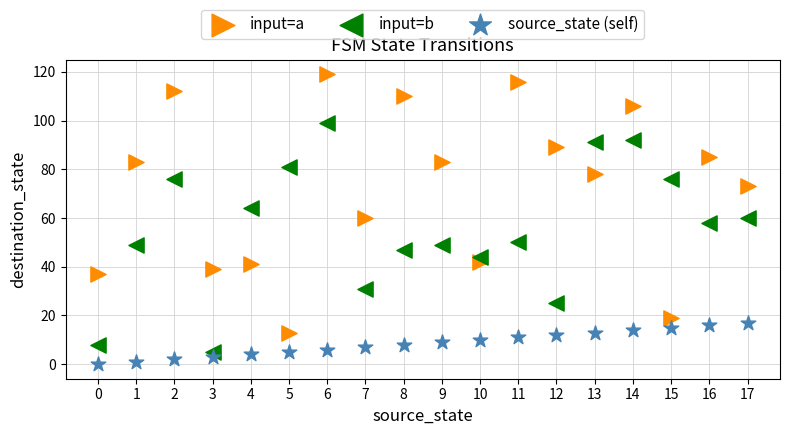

Which series contains the highest Y value?

input=a